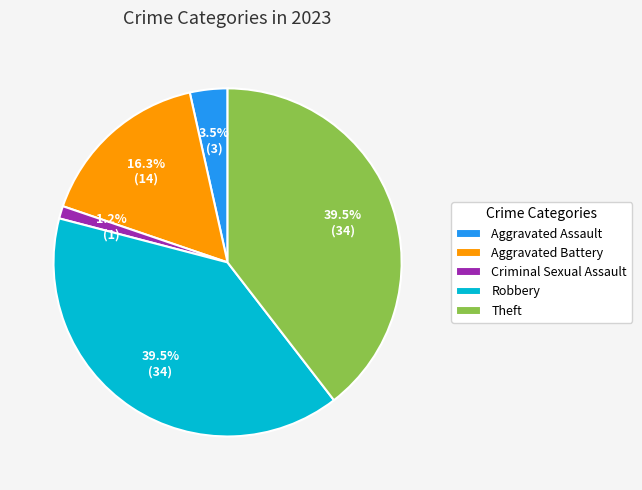

Do Aggravated Battery and Criminal Sexual Assault together represent more than half of the pie?

No